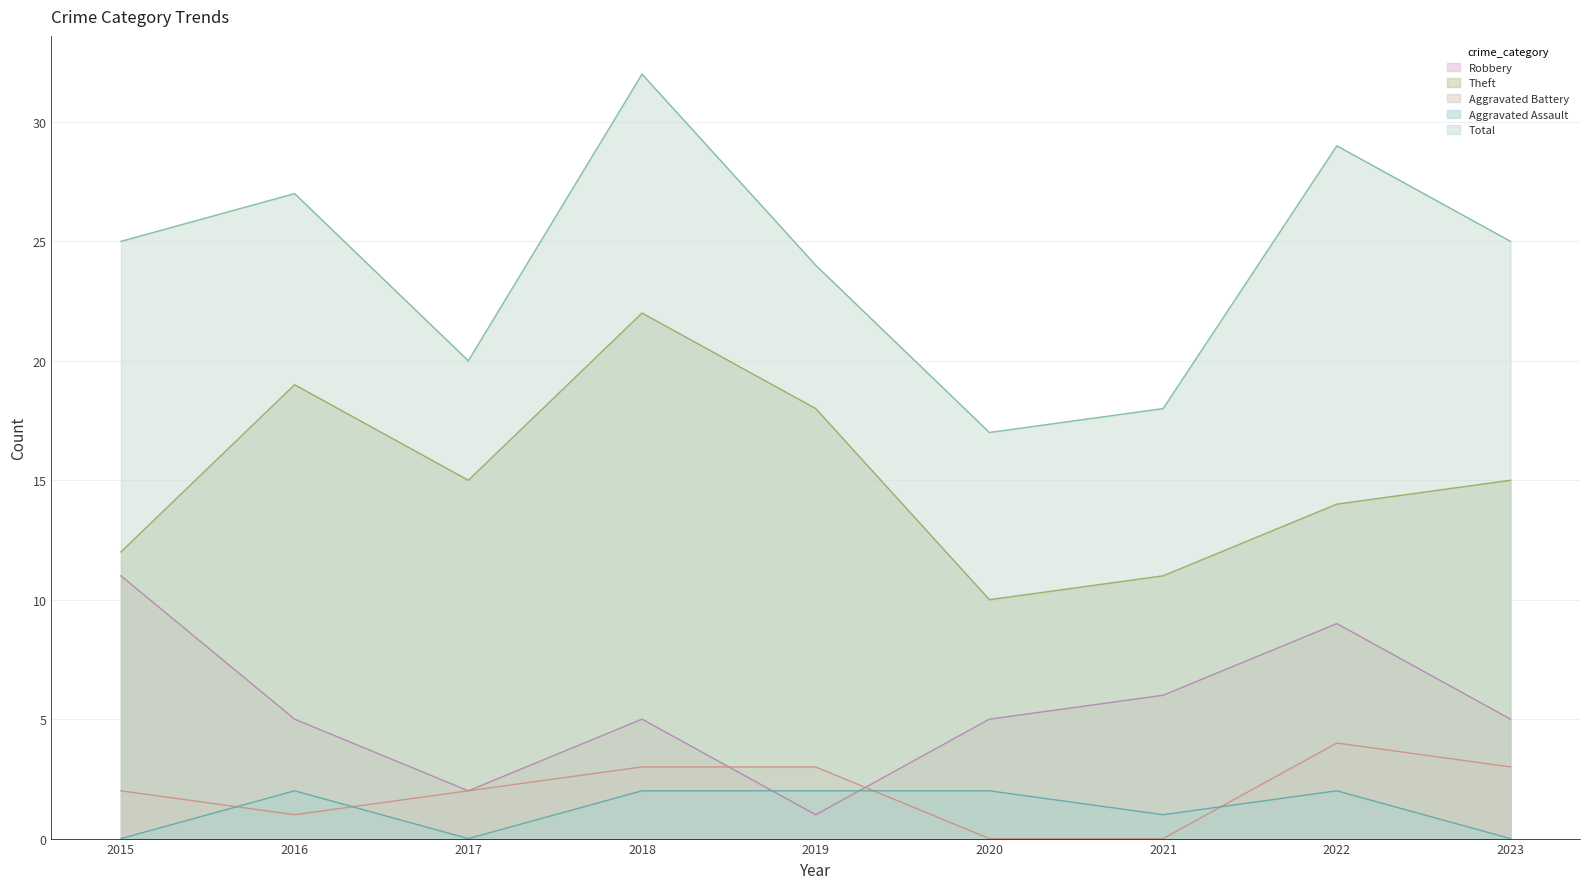

How many values in the Aggravated Battery series exceed 2?

4